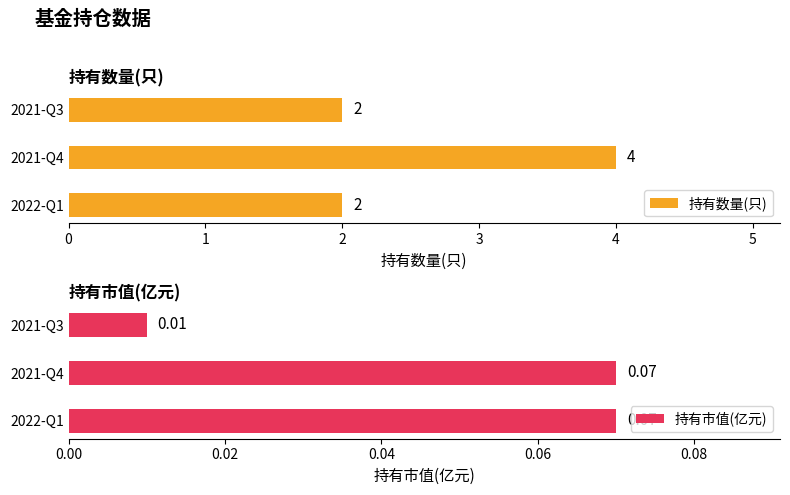

How many bars are there in total?

6